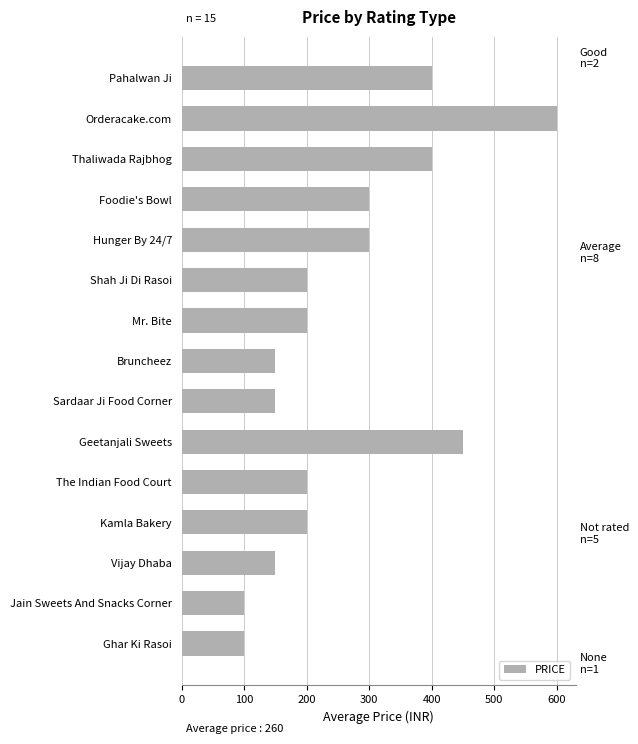

What is the label of the 4th bar from the top?

Foodie's Bowl